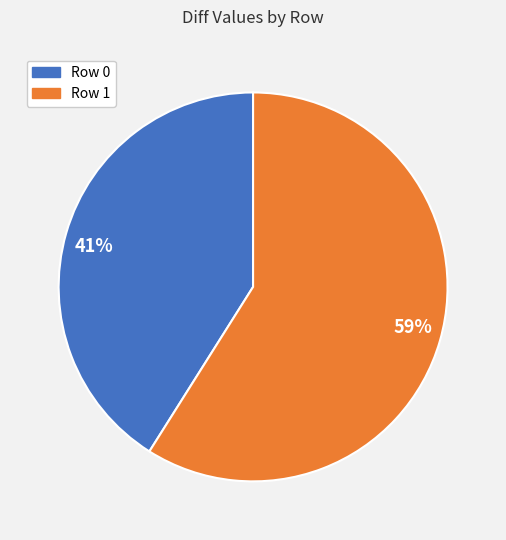

Combined, do Row 0 and Row 1 account for over 50%?

Yes